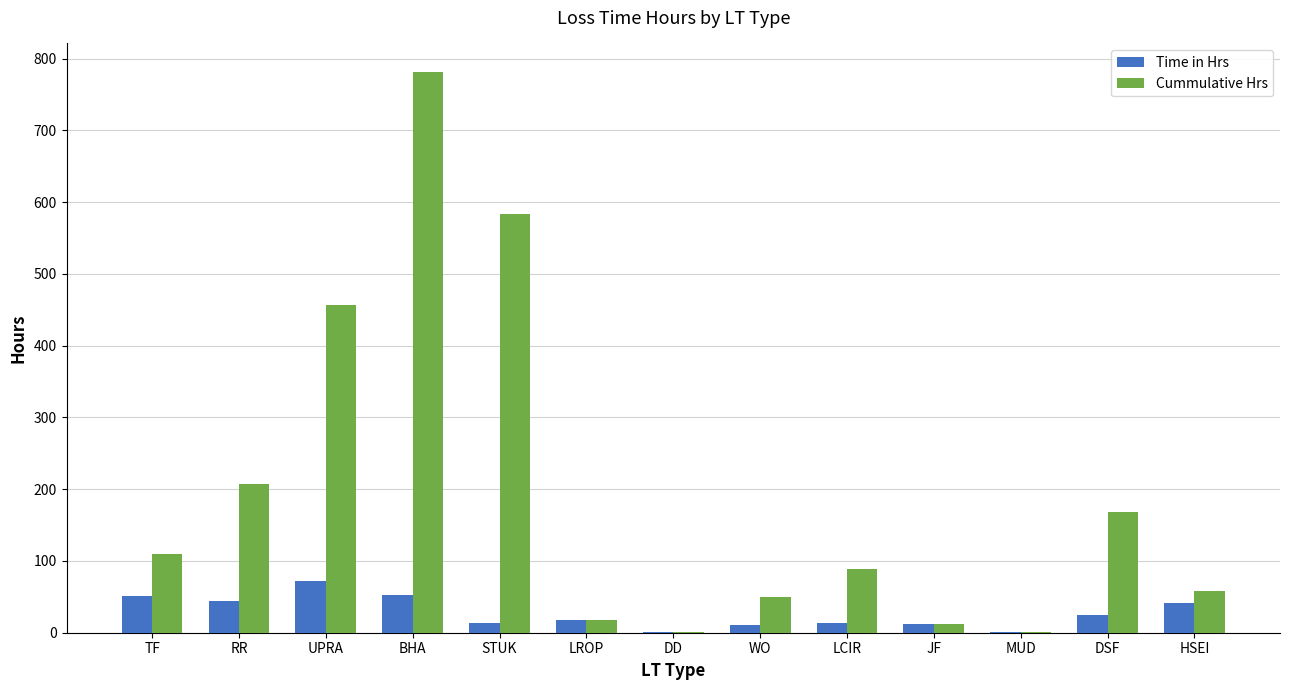

Between TF and MUD, which series saw the biggest shift?

Cummulative Hrs